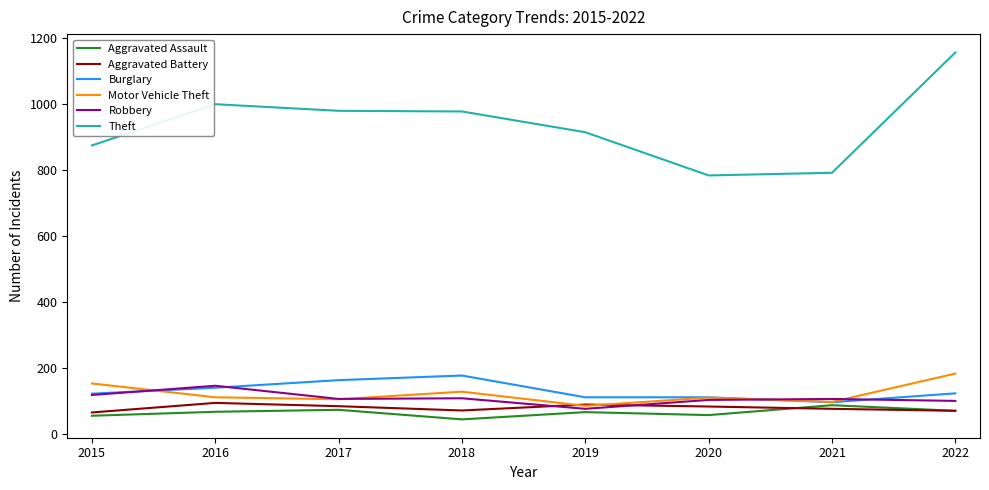

What is the maximum value shown in the chart?

1156